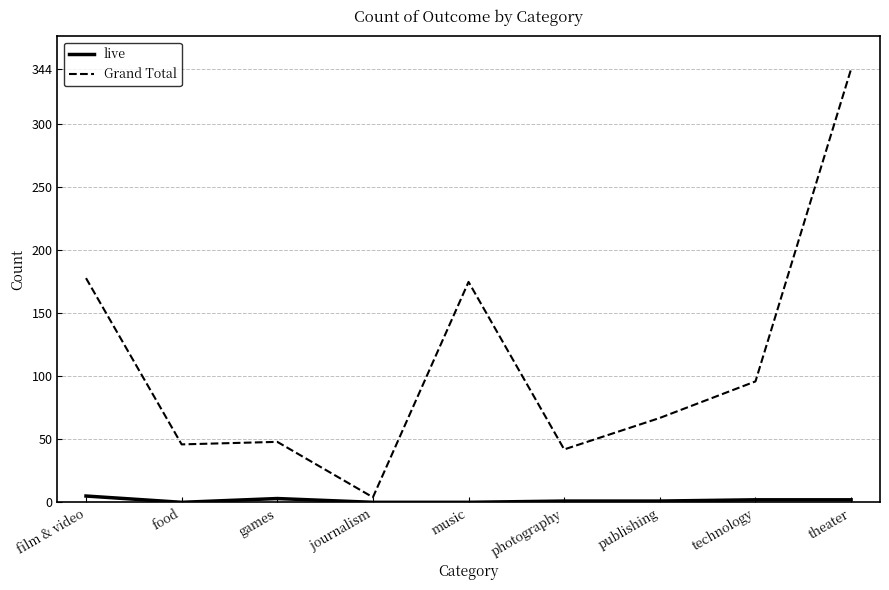

True or false: live and Grand Total intersect in this chart.

False